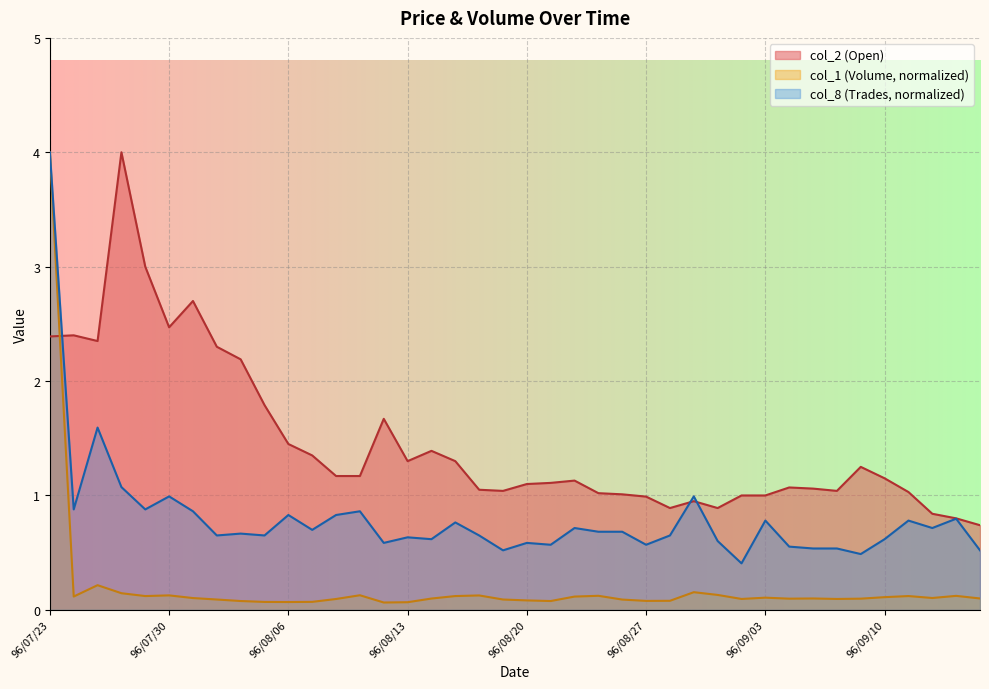

What are all the series names shown in the legend?

col_2 (Open), col_1 (Volume, normalized), col_8 (Trades, normalized)